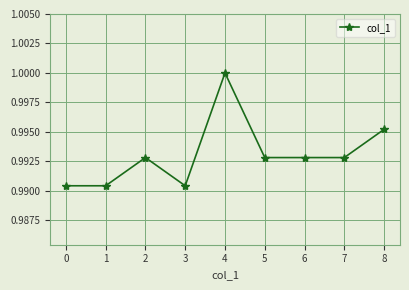

At which category does the data reach its first local peak?

2